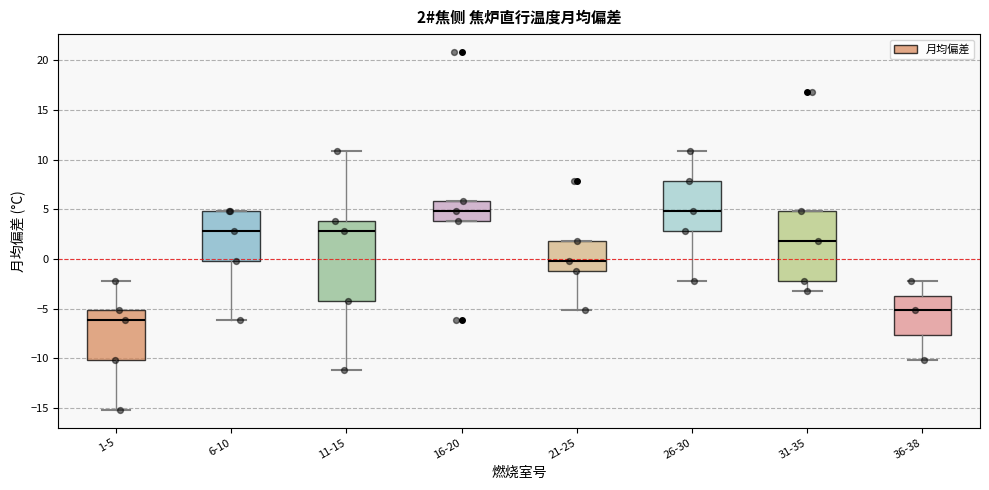

Which box has the lowest median line?

1-5